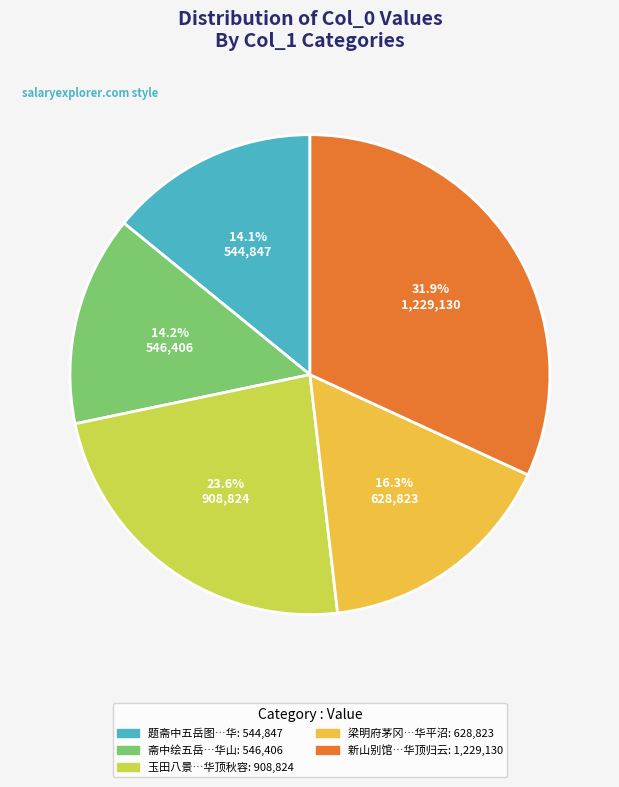

Is there any slice that represents more than half of the pie?

No